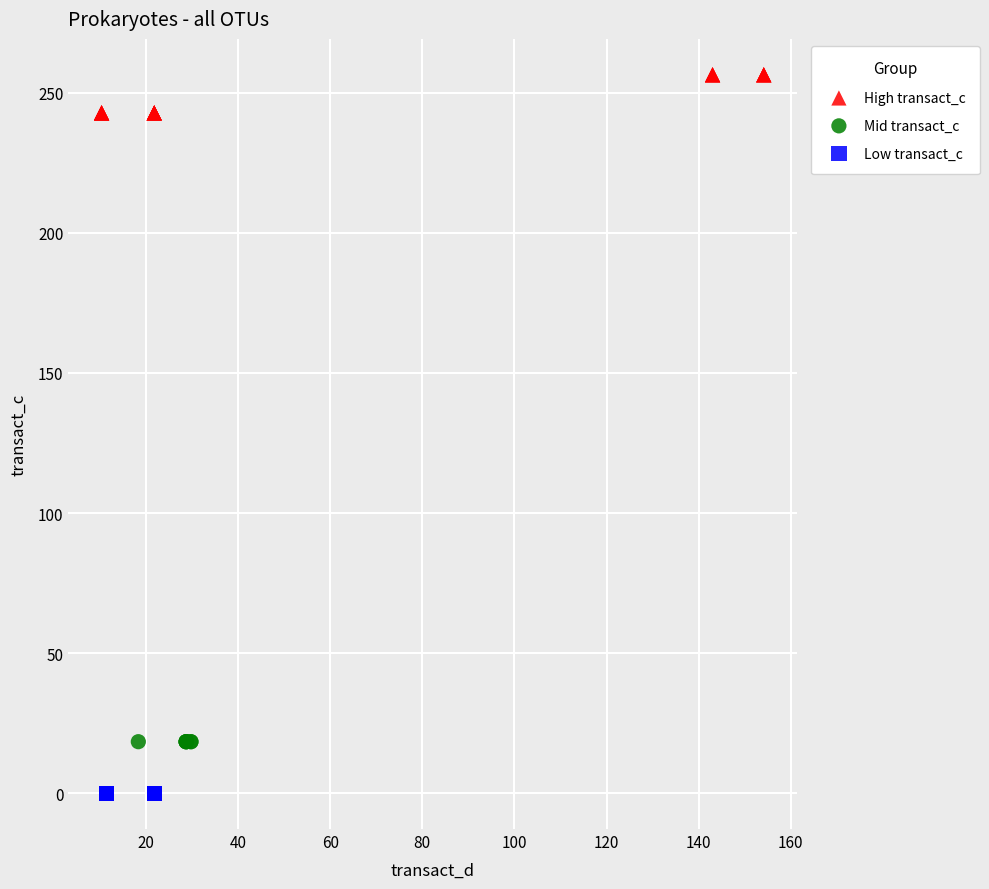

Which series contains the lowest Y value?

Low transact_c